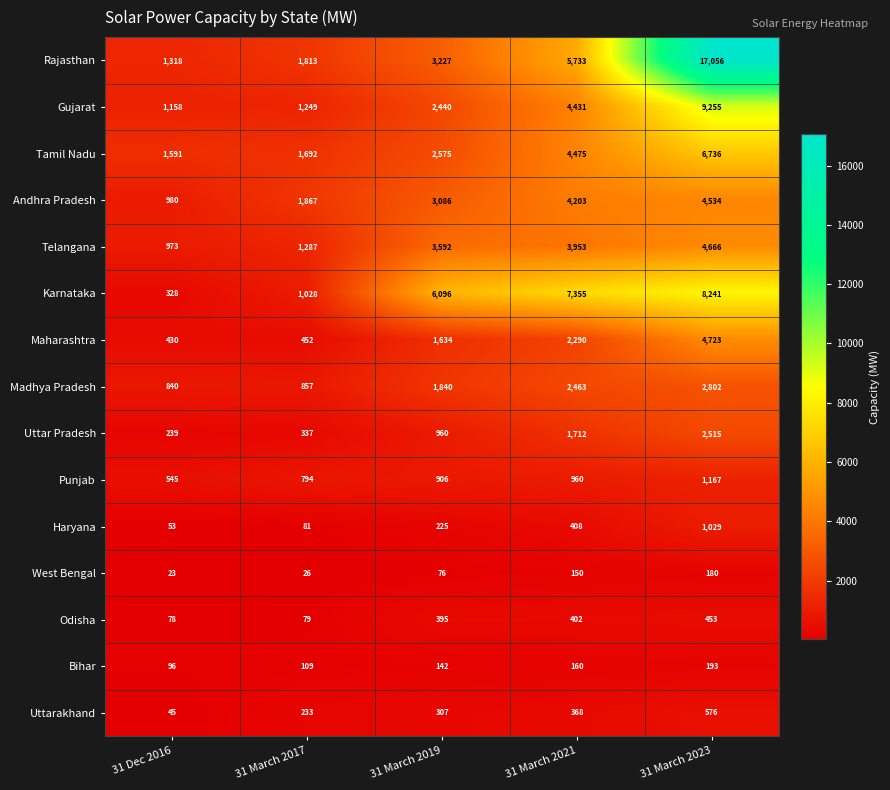

What is the approximate value of Haryana at 31 March 2023?

1029